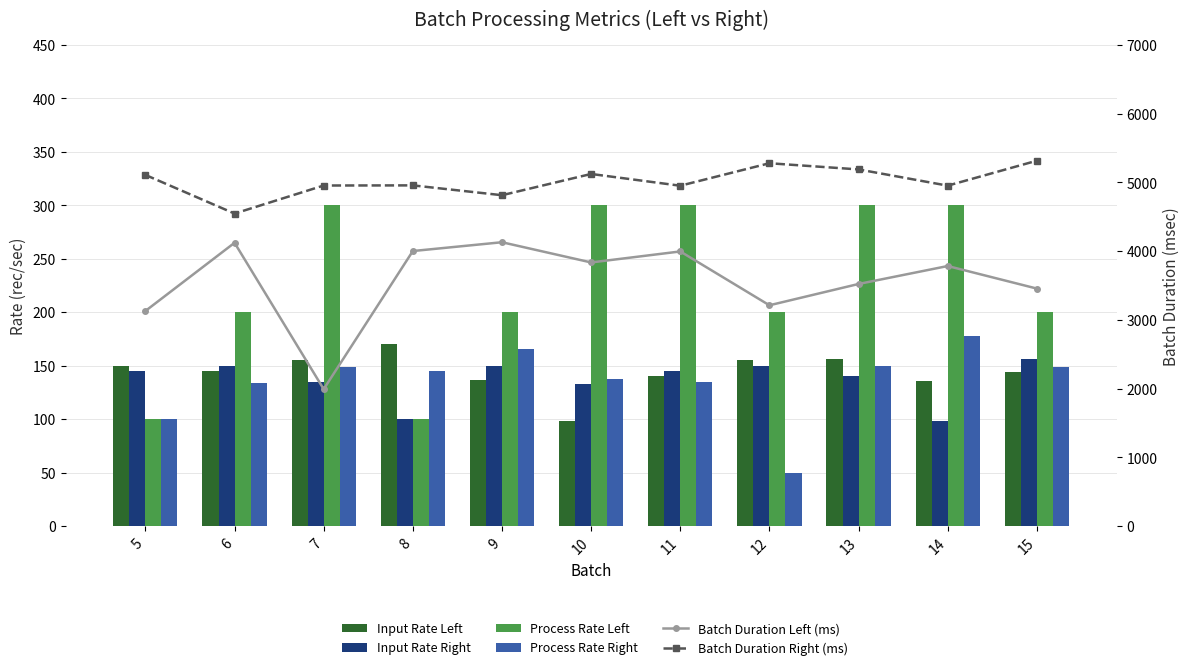

What is the sum of all Process Rate Left values?

2500